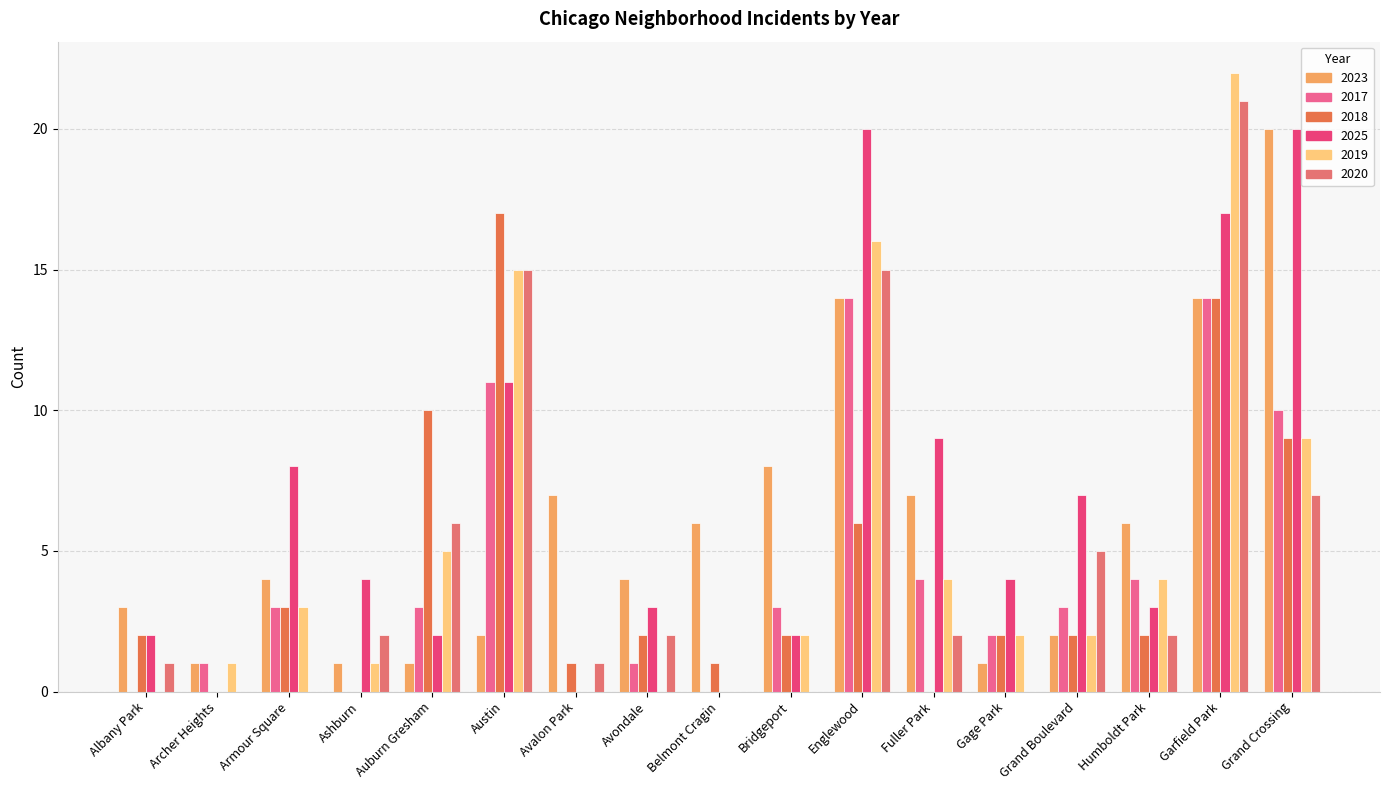

At which category is the sum across all series the highest?

Garfield Park